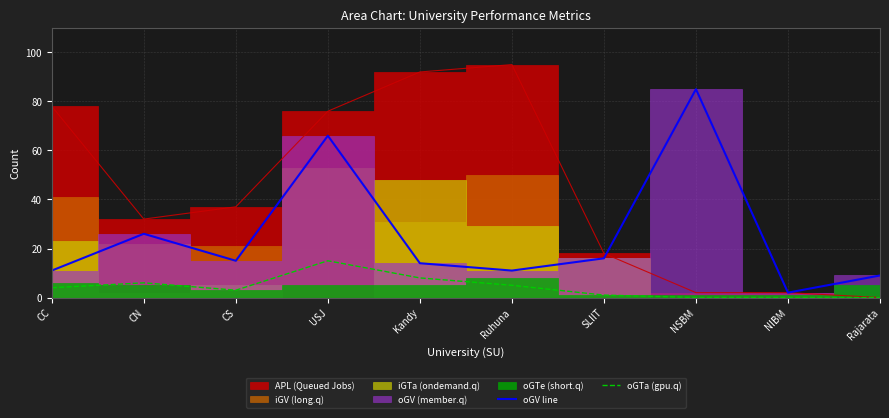

Where is oGV line nearest to the value 43?

CN